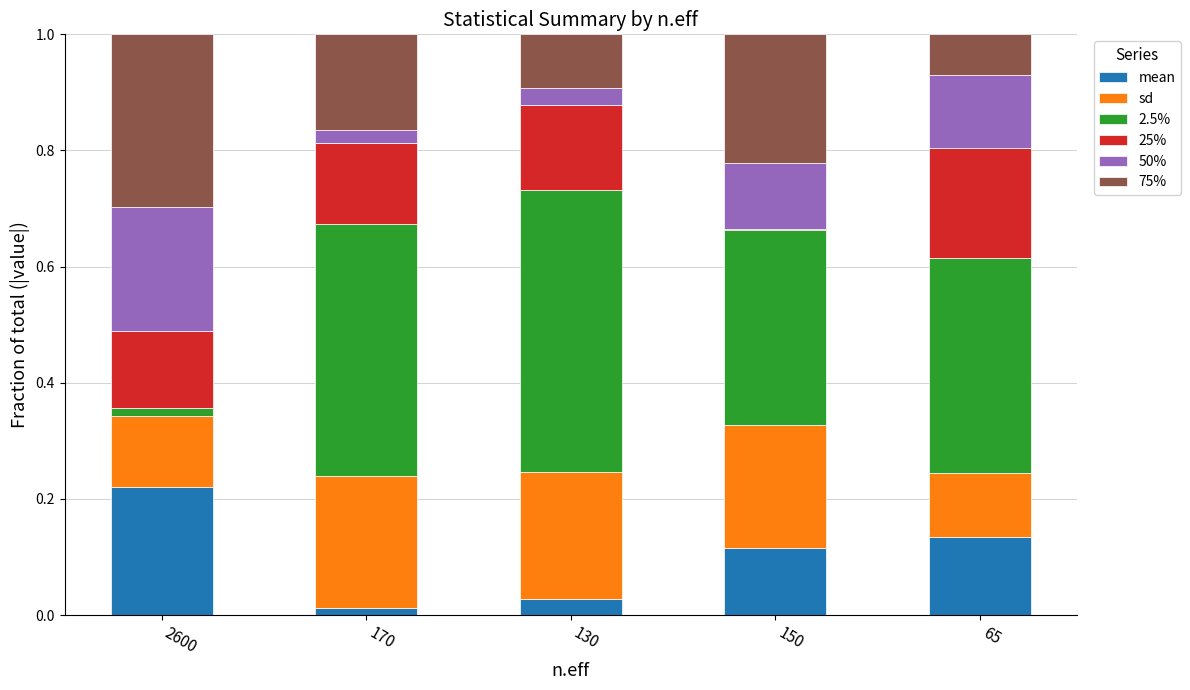

What is the average value of the 2.5% series?

0.3